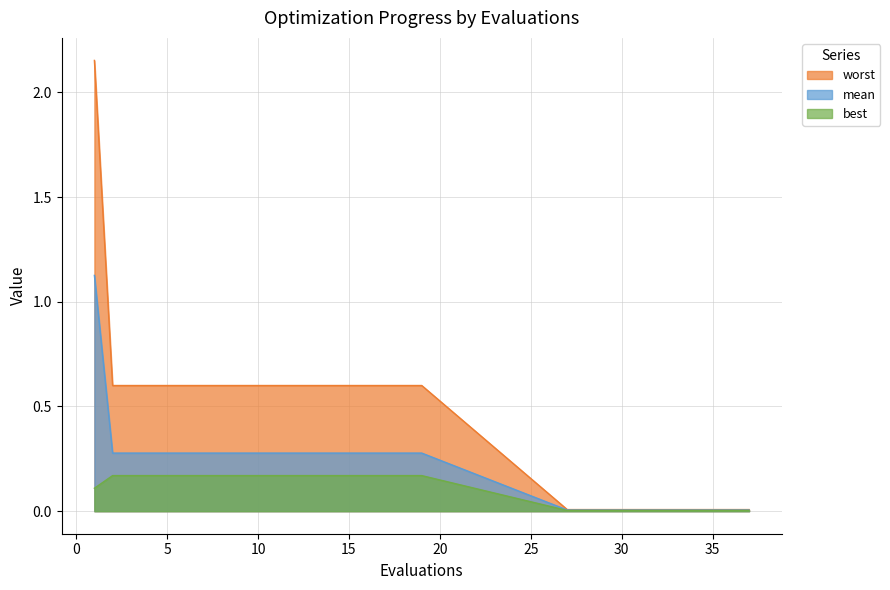

Read the best value at 4.

0.2